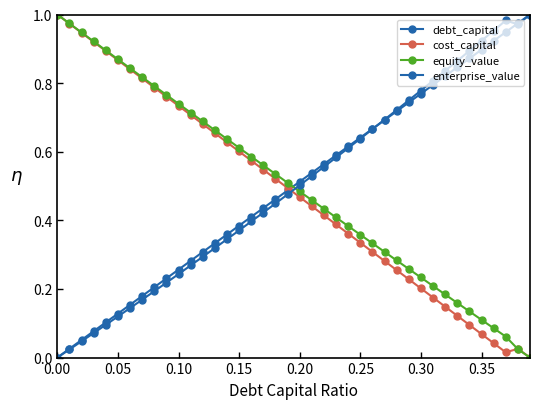

At how many categories does at least one series exceed 0?

40